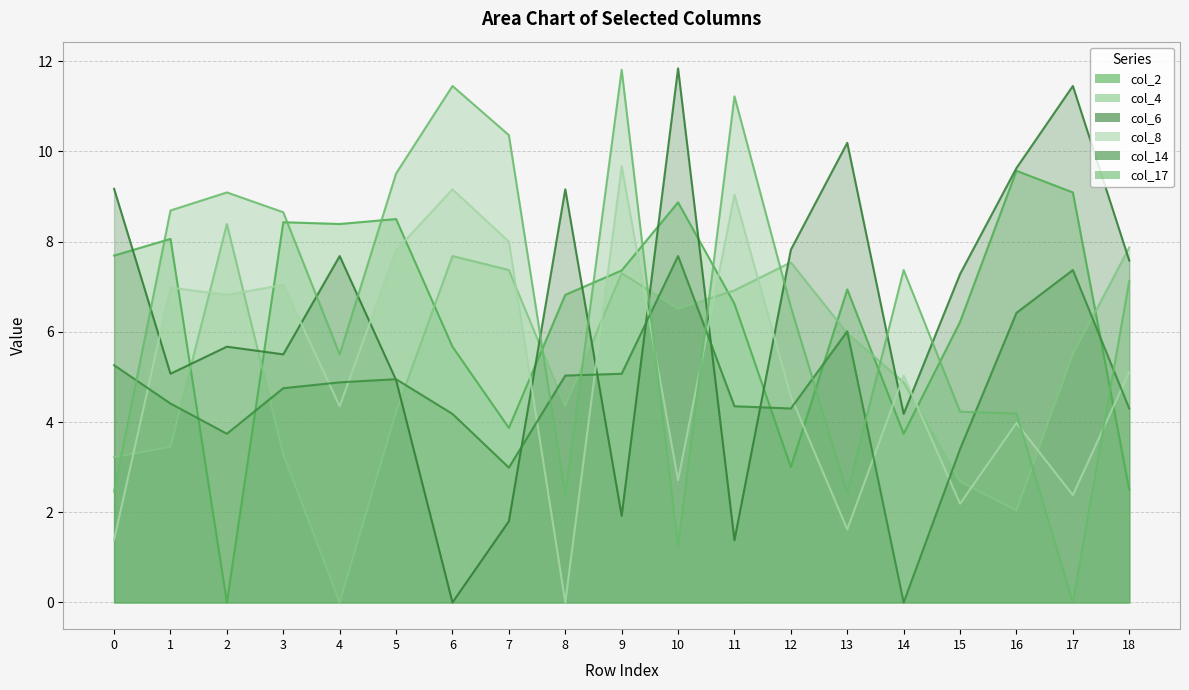

Is it true that col_2 equals 3.0 at 12?

True